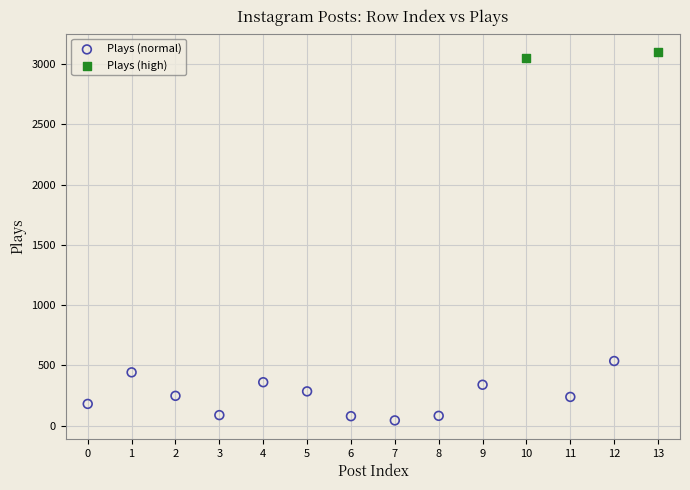

What are all the series names shown in the legend?

Plays (normal), Plays (high)